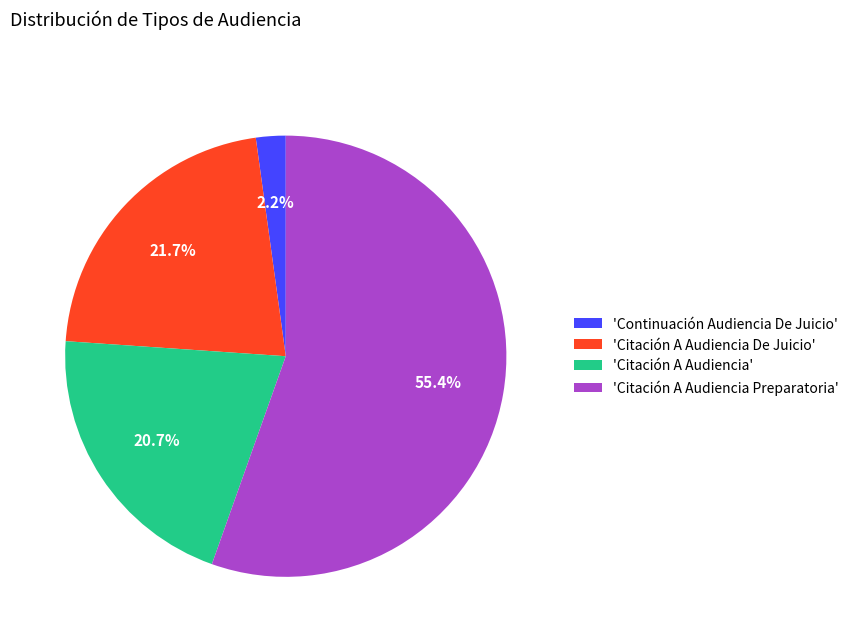

What portion of the pie excludes 'Citación A Audiencia'?

79.3%